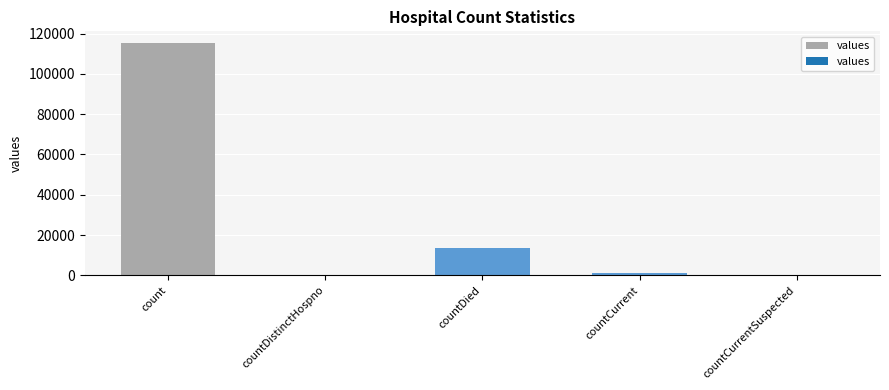

What is the sum of all values?

130105